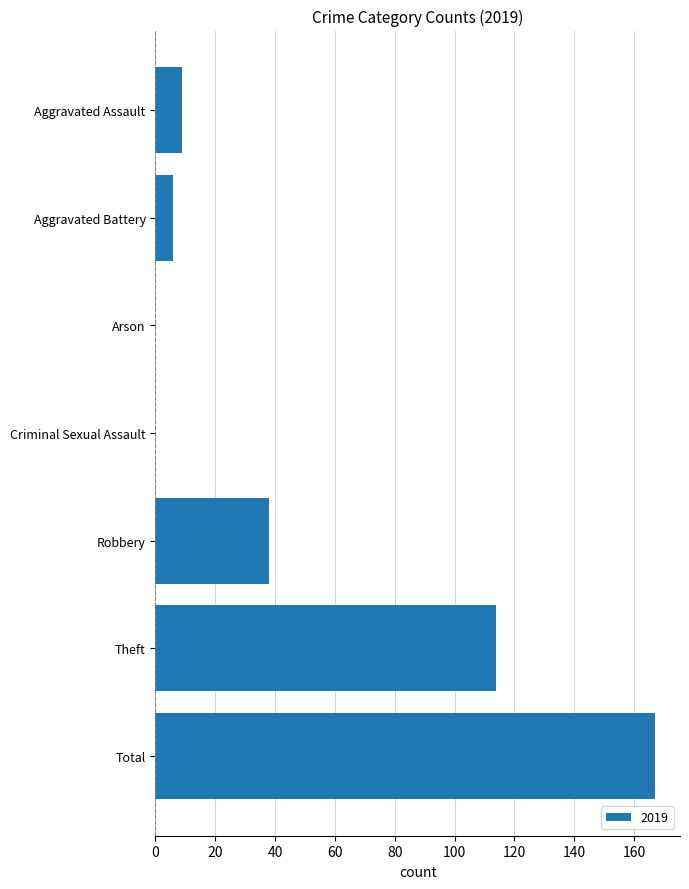

True or false: the data shows 9 at Aggravated Assault.

True